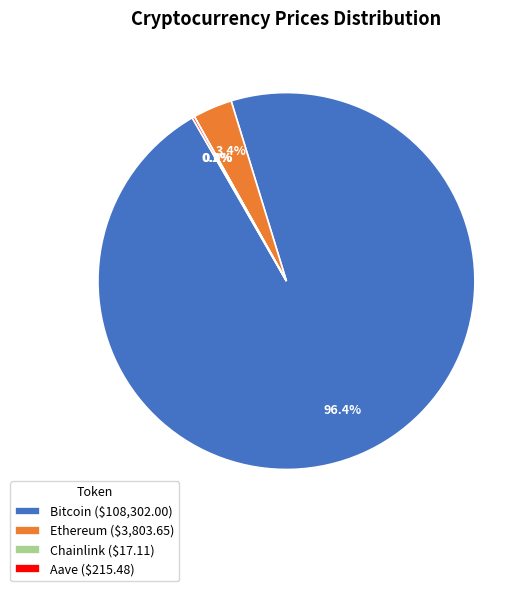

What percentage is NOT represented by Ethereum ($3,803.65)?

96.6%